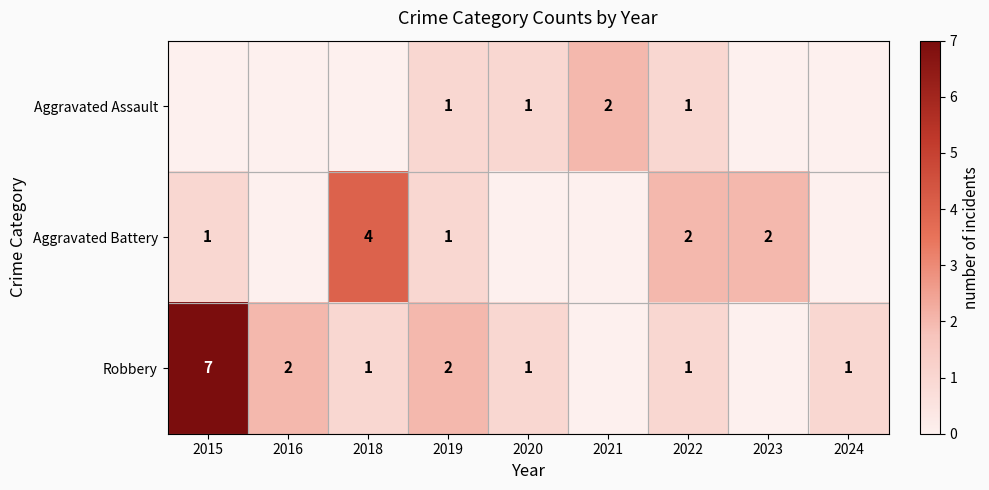

At how many categories does at least one series exceed 6?

1